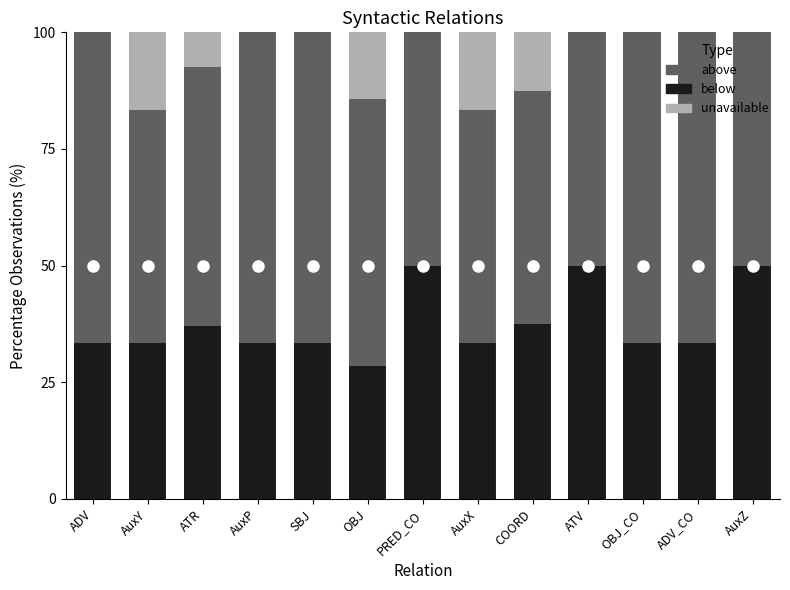

What is the total value across all series at SBJ?

100.0